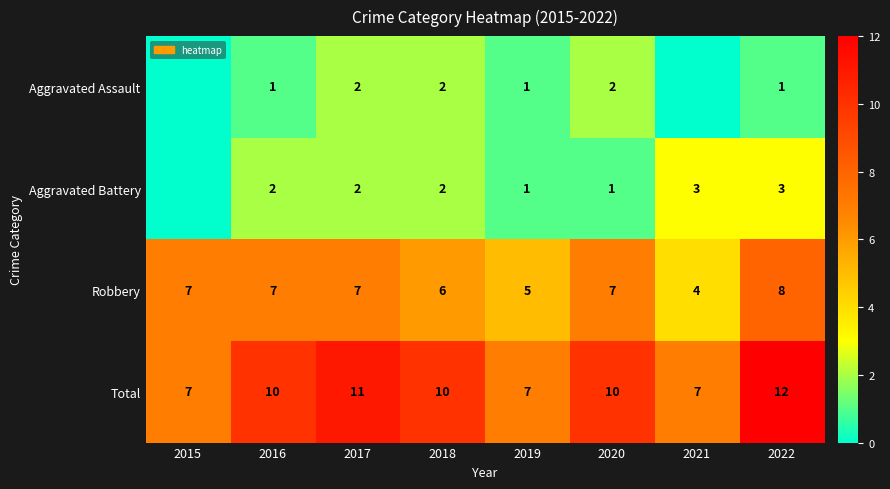

What is the sum of the Total values at 2015 and 2016?

17